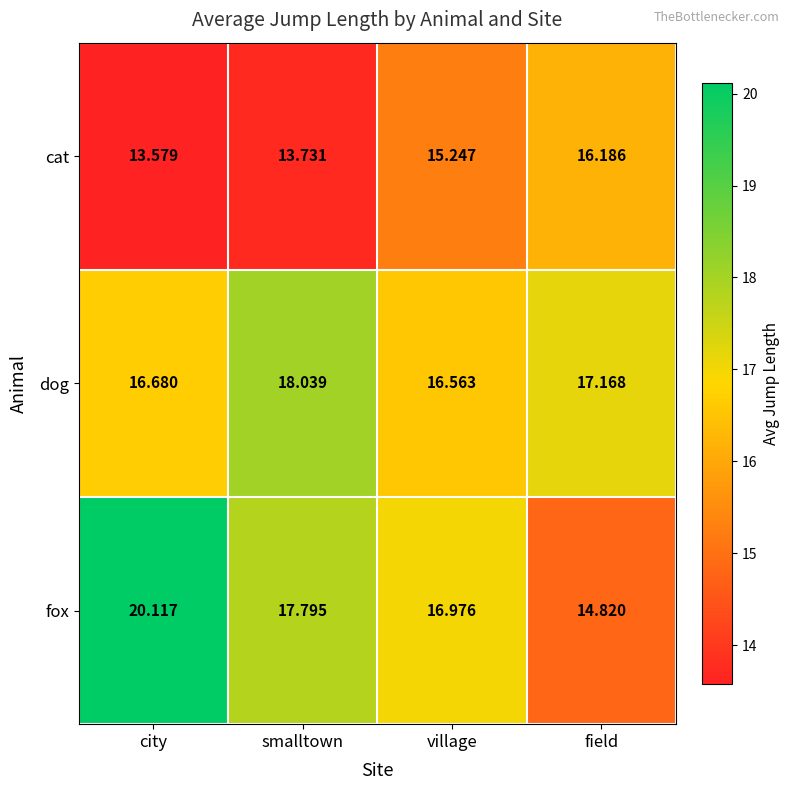

Where is cat nearest to the value 14?

smalltown